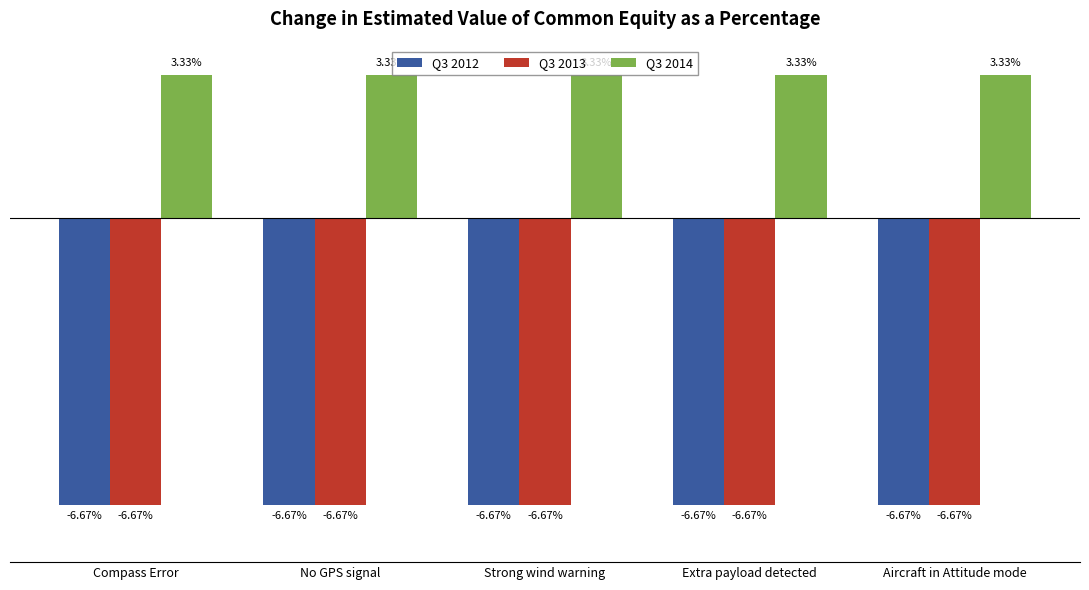

Is the value of Q3 2013 at Compass Error greater than the value of Q3 2014 at Extra payload detected?

No